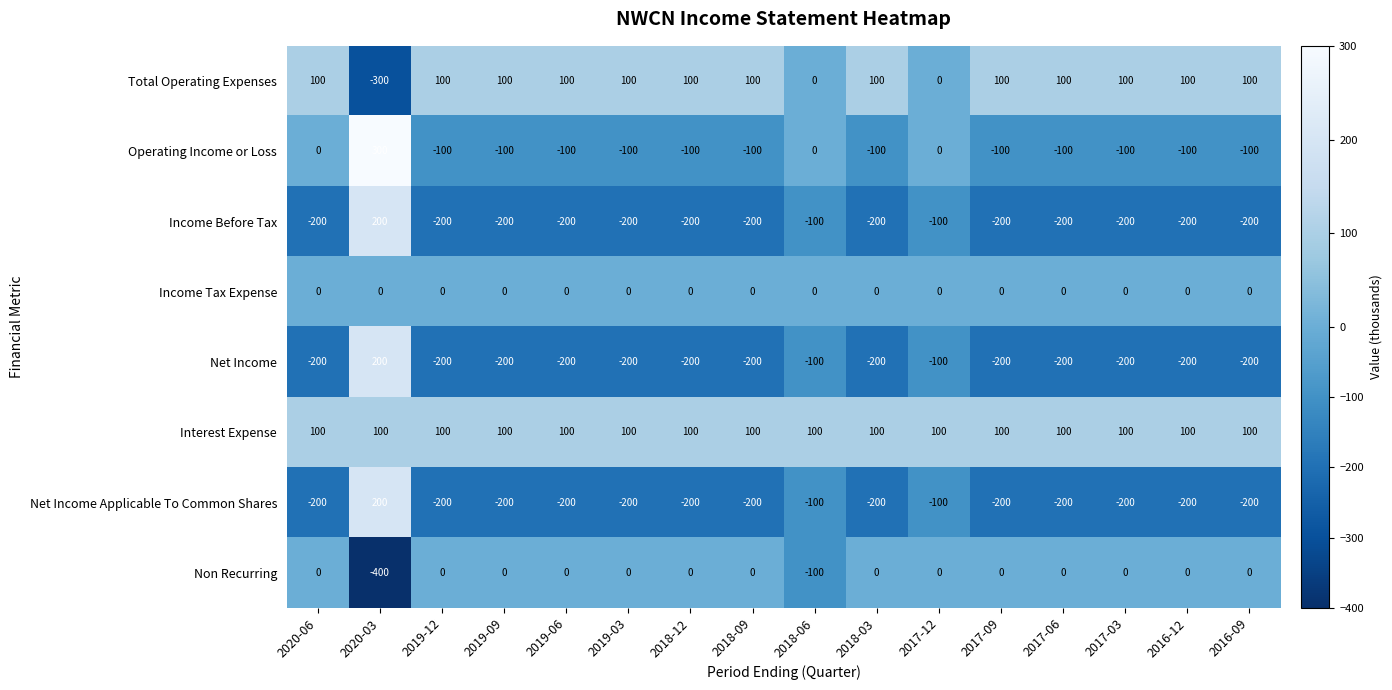

Is the value of Net Income Applicable To Common Shares at 2019-03 greater than the value of Operating Income or Loss at 2017-03?

No